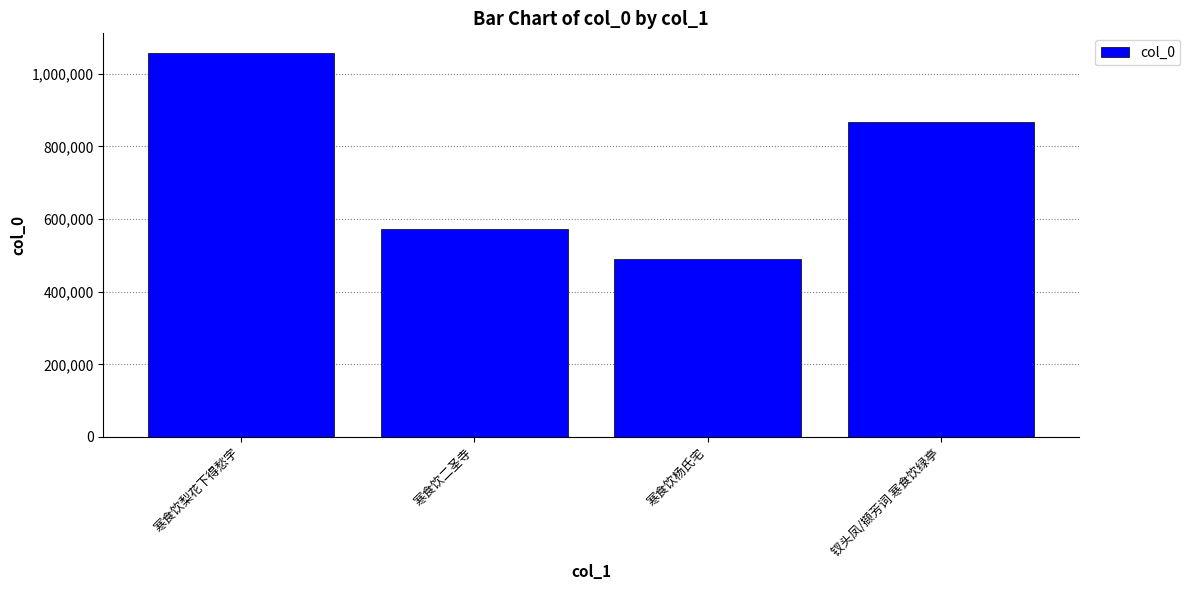

Which category has the lowest value across all series?

寒食饮杨氏宅